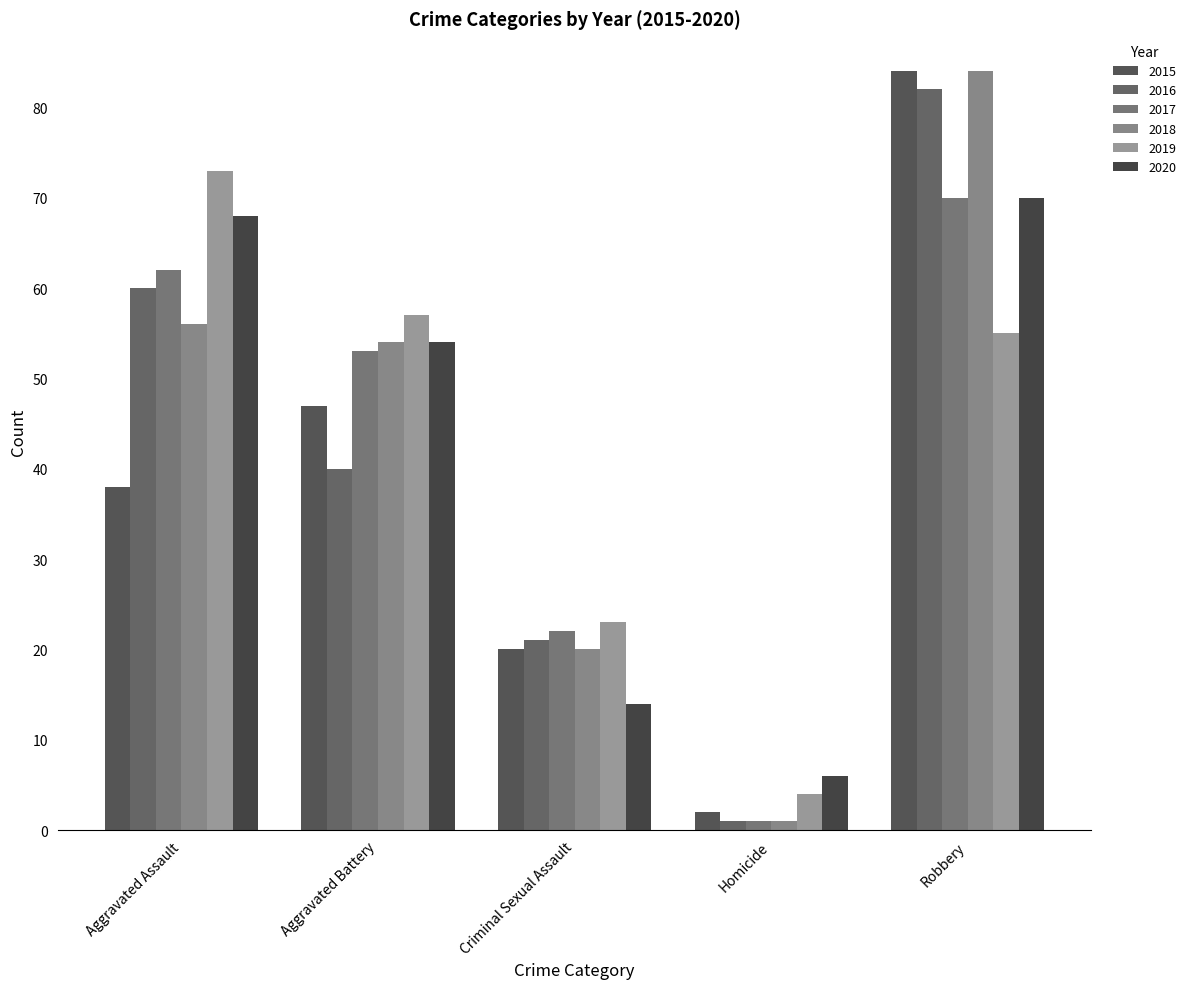

What is the label of the 1st bar from the left?

Aggravated Assault